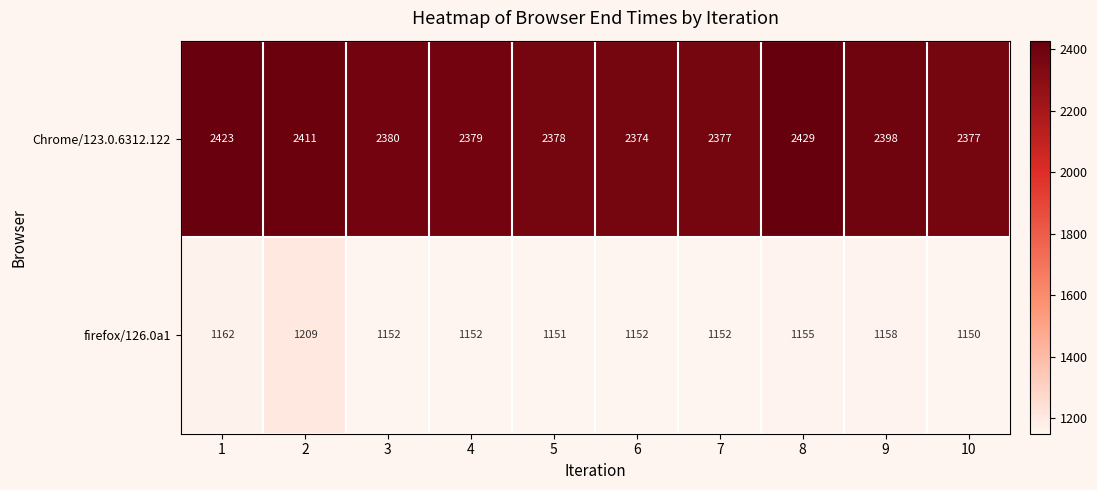

What is the minimum value shown in the chart?

1150